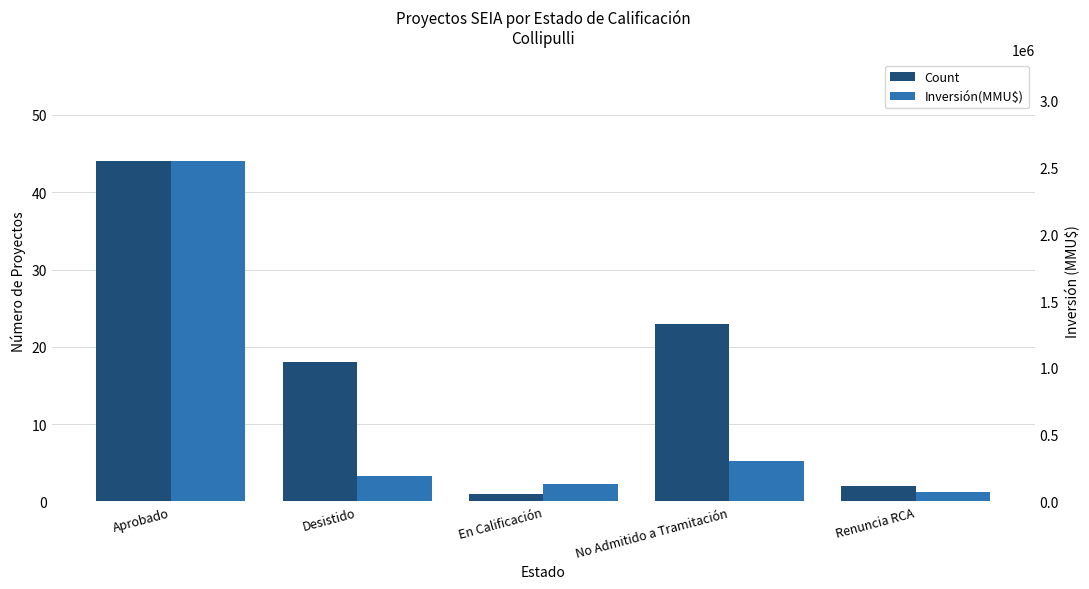

Reading left to right, what are all the values shown in this chart?

Count: Aprobado=44	Desistido=18	En Calificación=1	No Admitido a Tramitación=23	Renuncia RCA=2
Inversión(MMU$): Aprobado=2547208	Desistido=193750	En Calificación=130000	No Admitido a Tramitación=300010	Renuncia RCA=70000